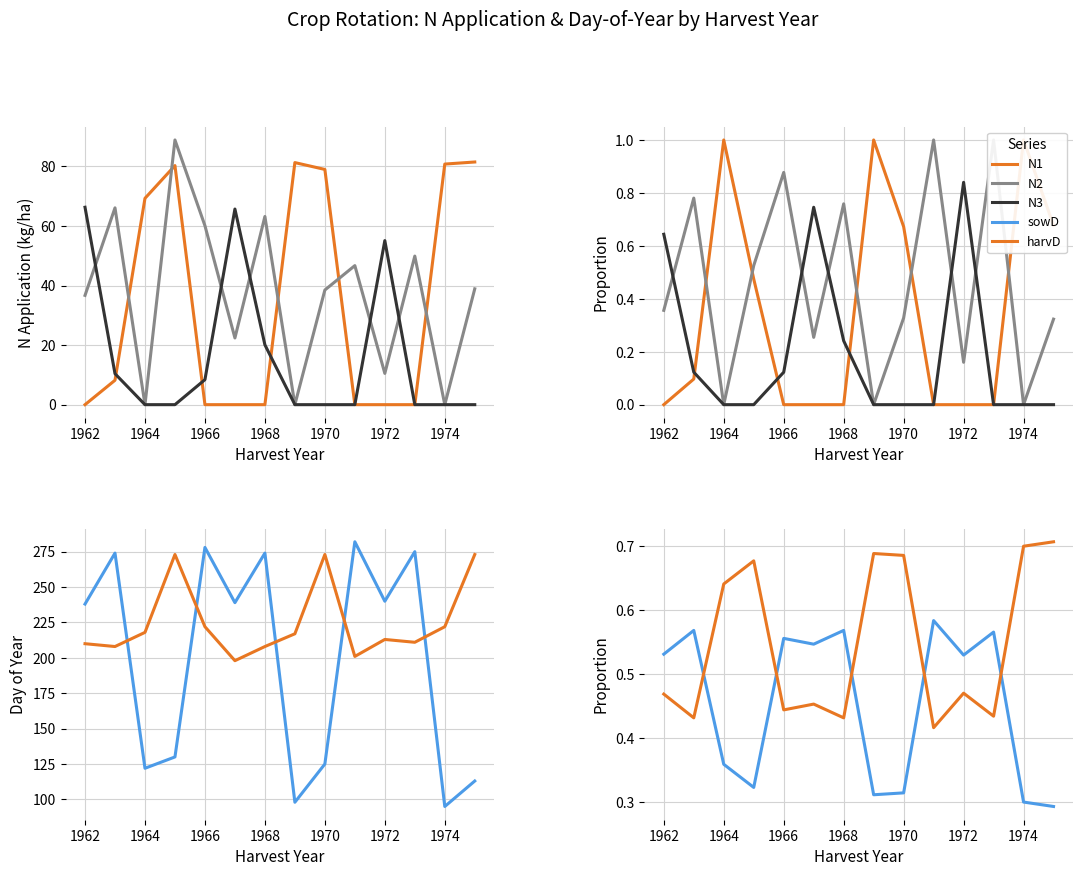

Is it true that N3 equals 0.0 at 1974?

True